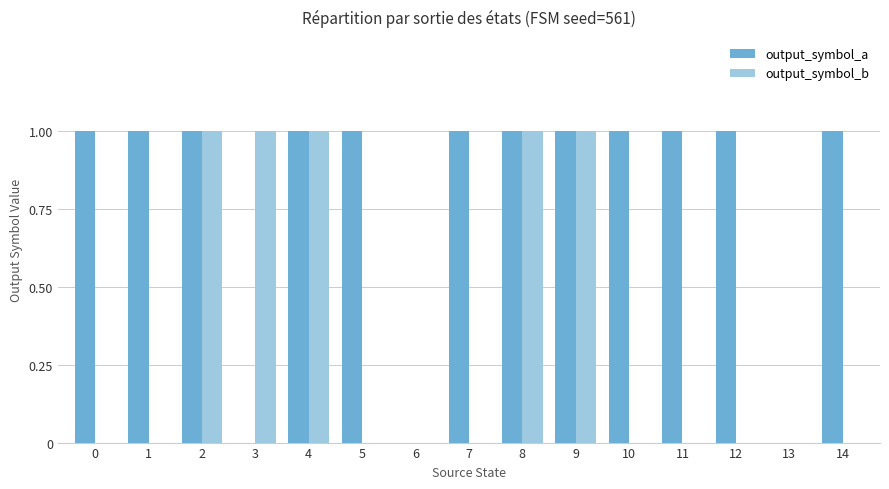

Is it true that output_symbol_a equals 1 at 9?

True